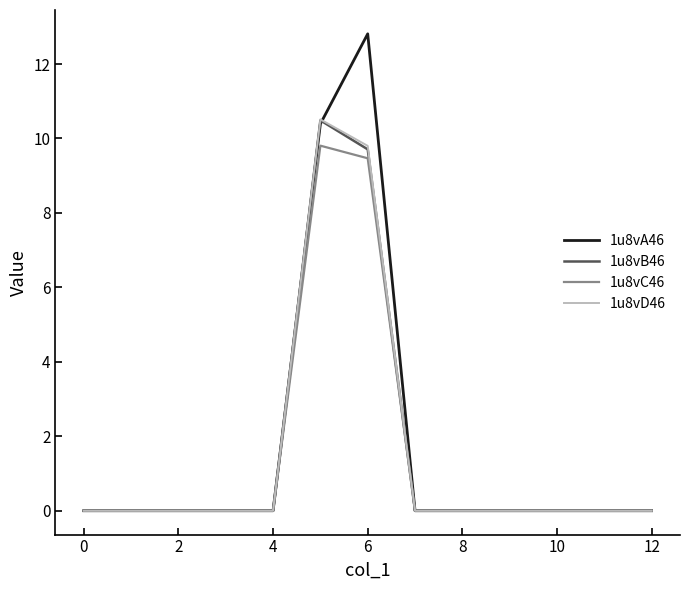

What is the maximum value shown in the chart?

12.8